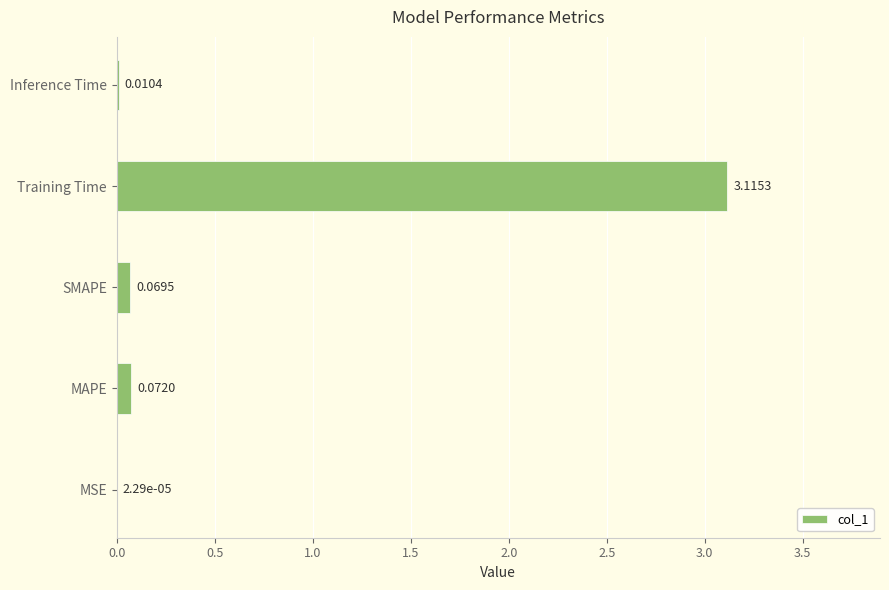

What is the change in value from Training Time to Inference Time?

-3.1